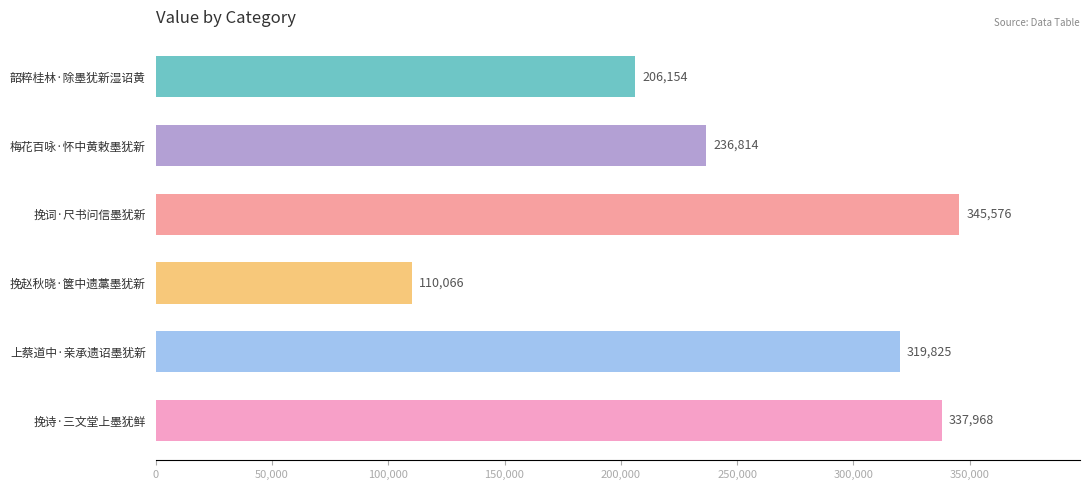

List the labels in order of value, smallest first.

挽赵秋晓·箧中遗藁墨犹新, 韶粹桂林·除墨犹新湿诏黄, 梅花百咏·怀中黄敕墨犹新, 上蔡道中·亲承遗诏墨犹新, 挽诗·三文堂上墨犹鲜, 挽词·尺书问信墨犹新